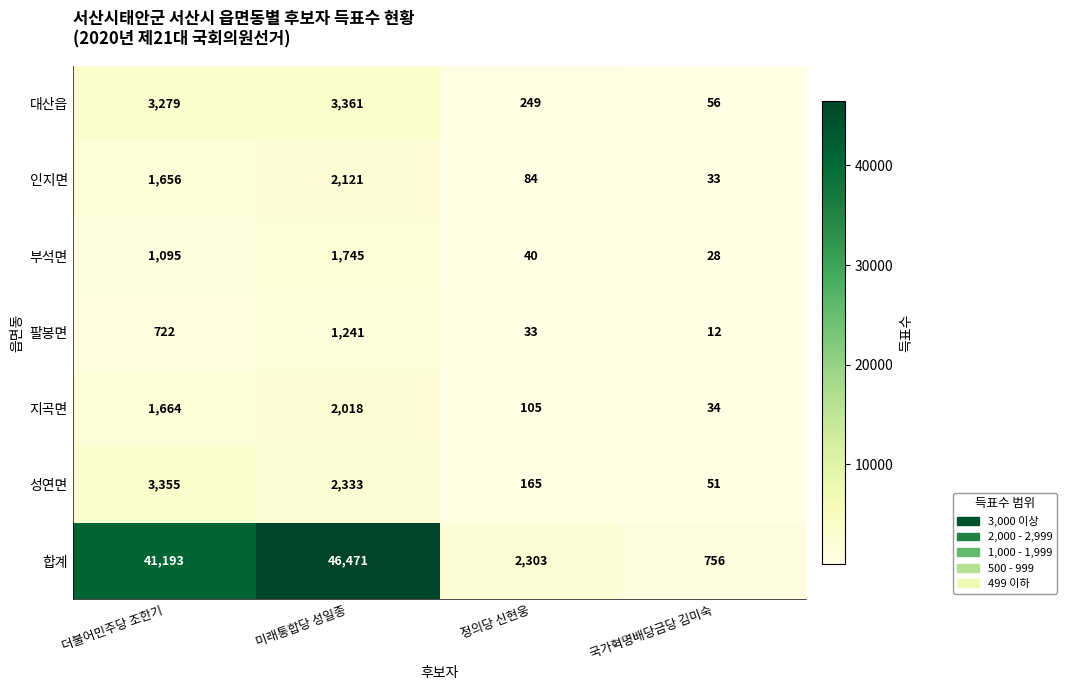

At how many categories does at least one series exceed 9515?

2